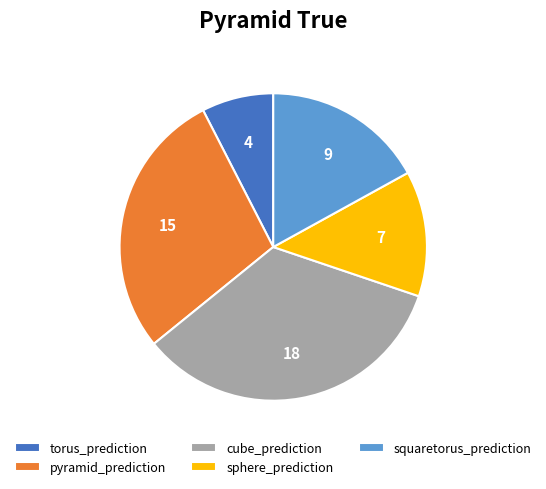

Is squaretorus_prediction the majority of the pie?

No